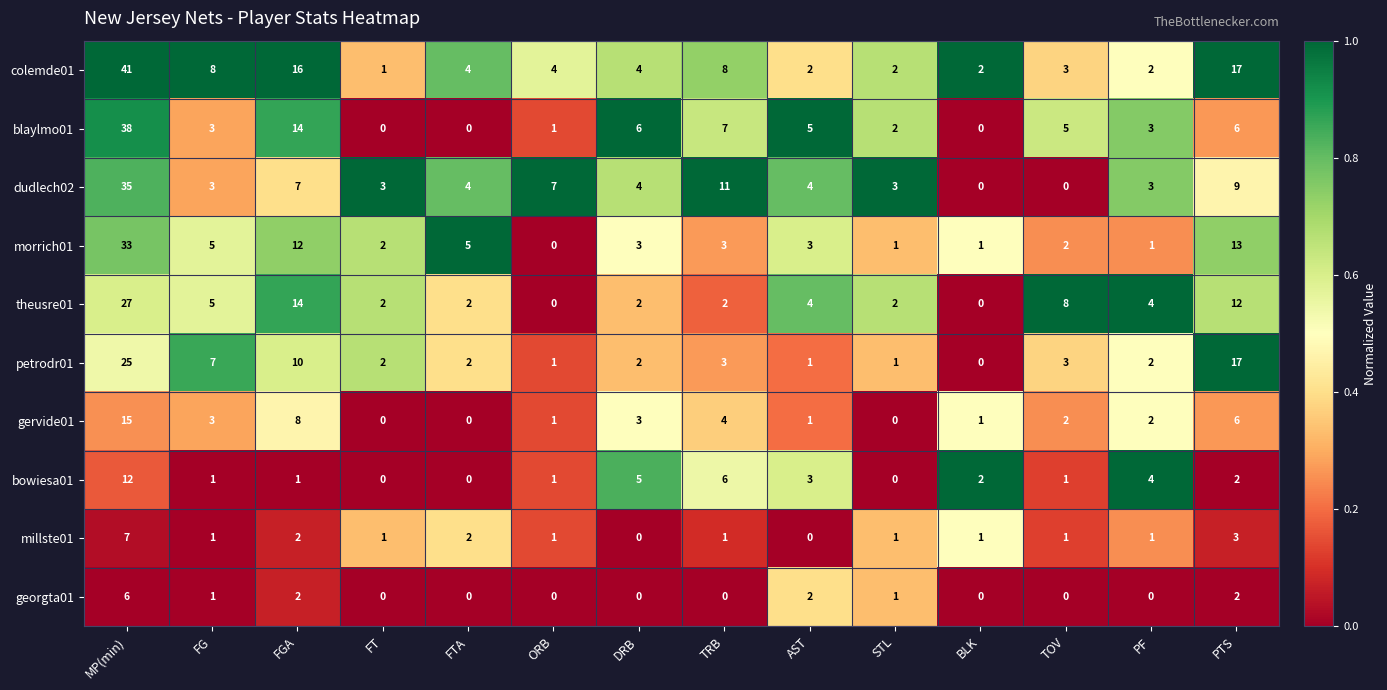

Rank the series by their maximum value, from lowest to highest.

georgta01, millste01, bowiesa01, gervide01, petrodr01, theusre01, morrich01, dudlech02, blaylmo01, colemde01